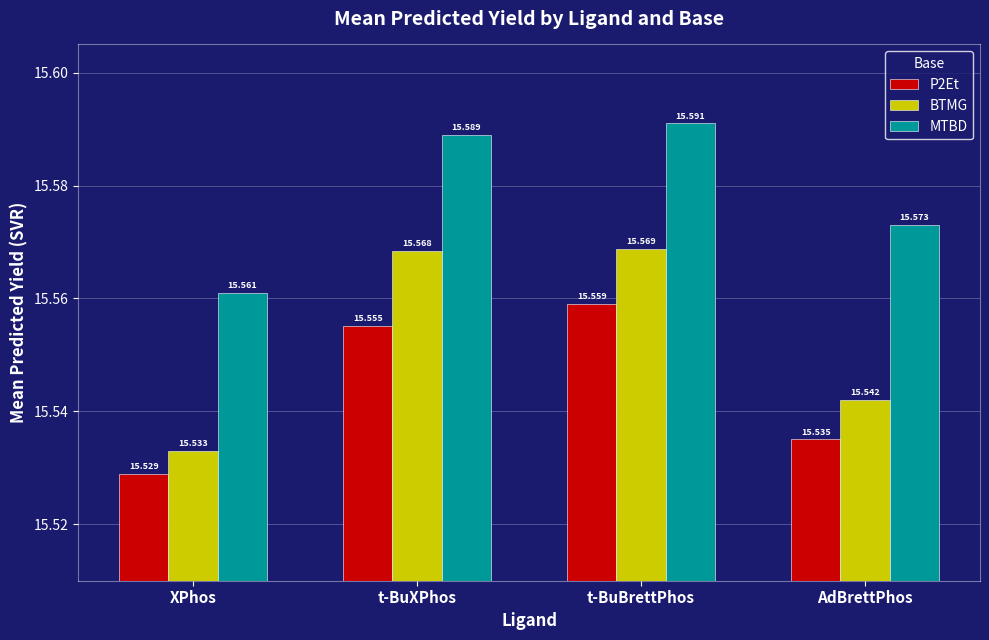

Reading right to left, extract all data points from this chart.

P2Et: 15.5	15.6	15.6	15.5
BTMG: 15.5	15.6	15.6	15.5
MTBD: 15.6	15.6	15.6	15.6